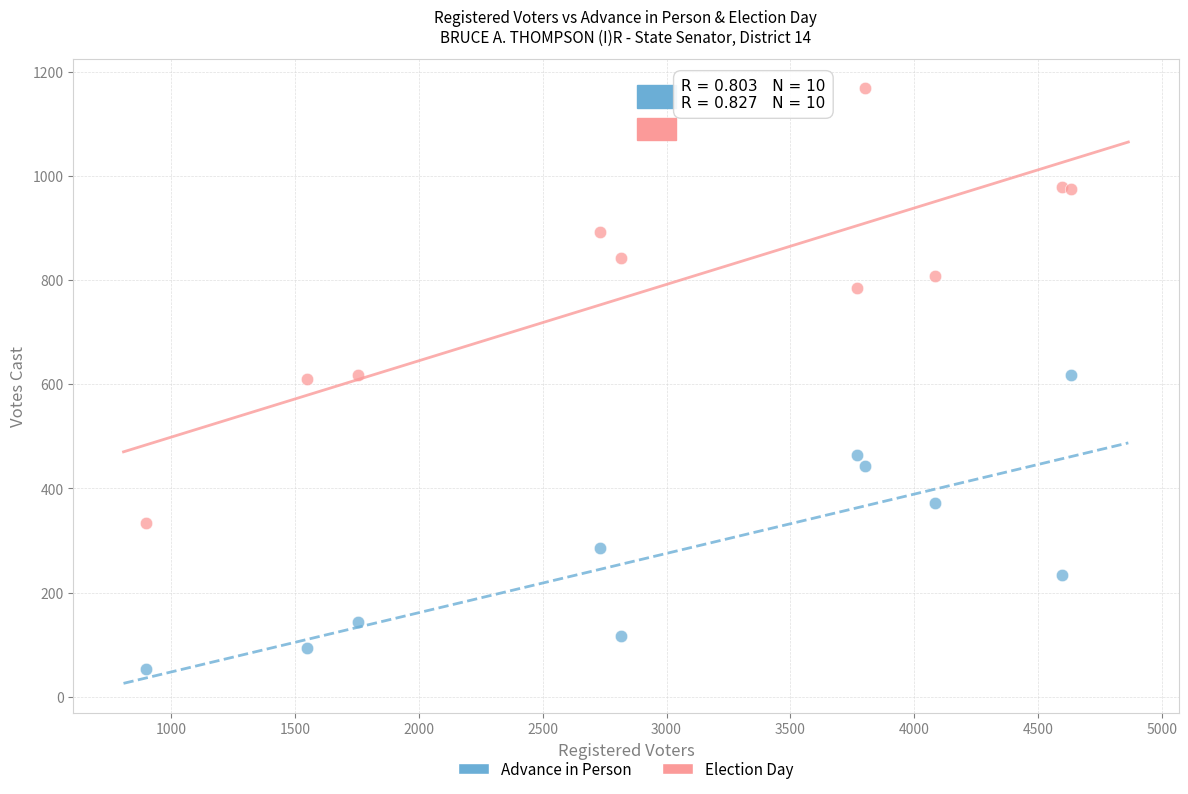

Which series reaches the minimum Y coordinate?

Advance in Person